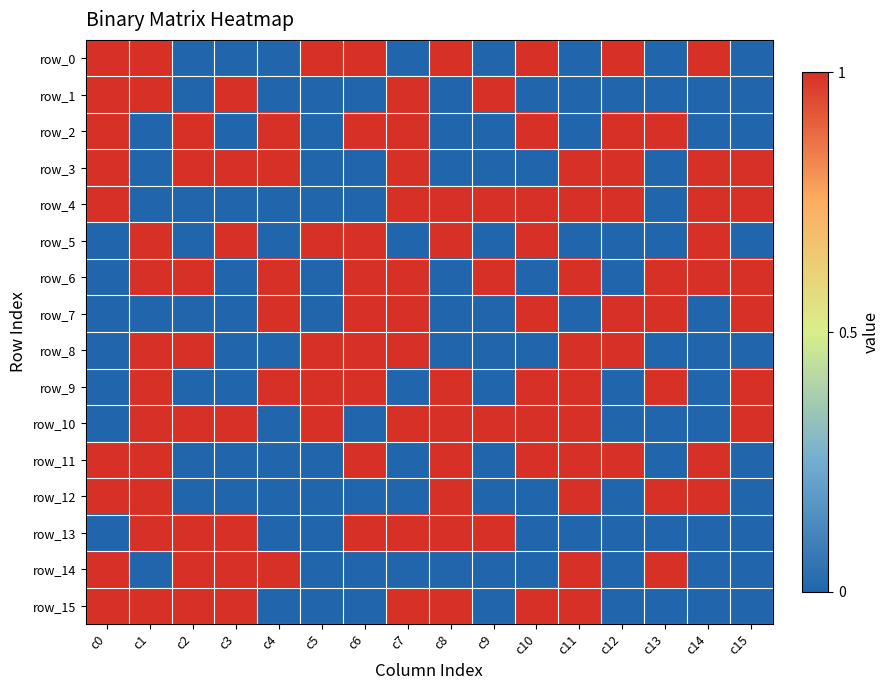

What is the total value across all series at c7?

10